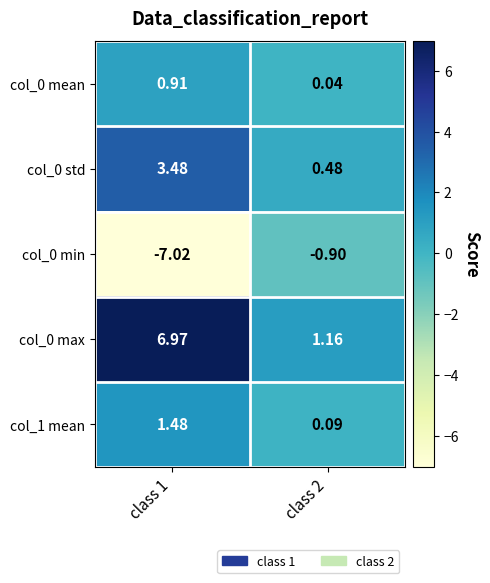

How many distinct data groups are displayed?

5